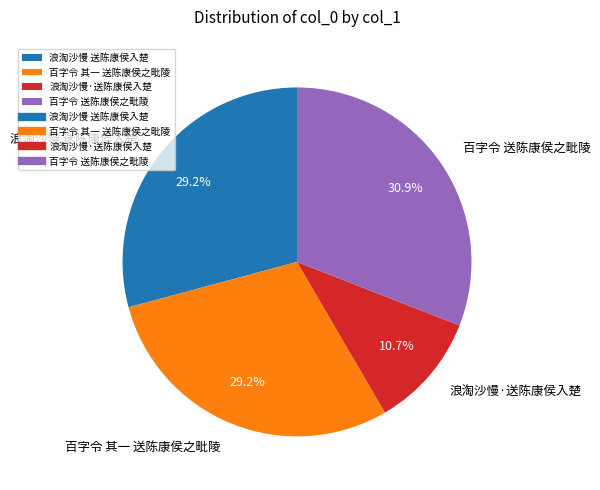

Count the number of slices in the pie.

4